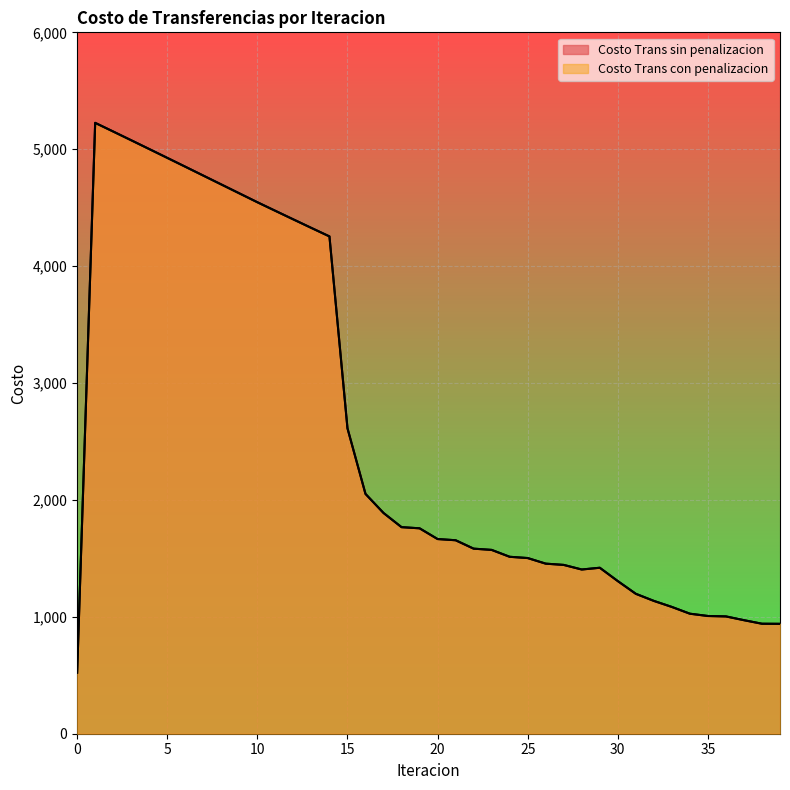

What are all the series names shown in the legend?

Costo Trans sin penalizacion, Costo Trans con penalizacion